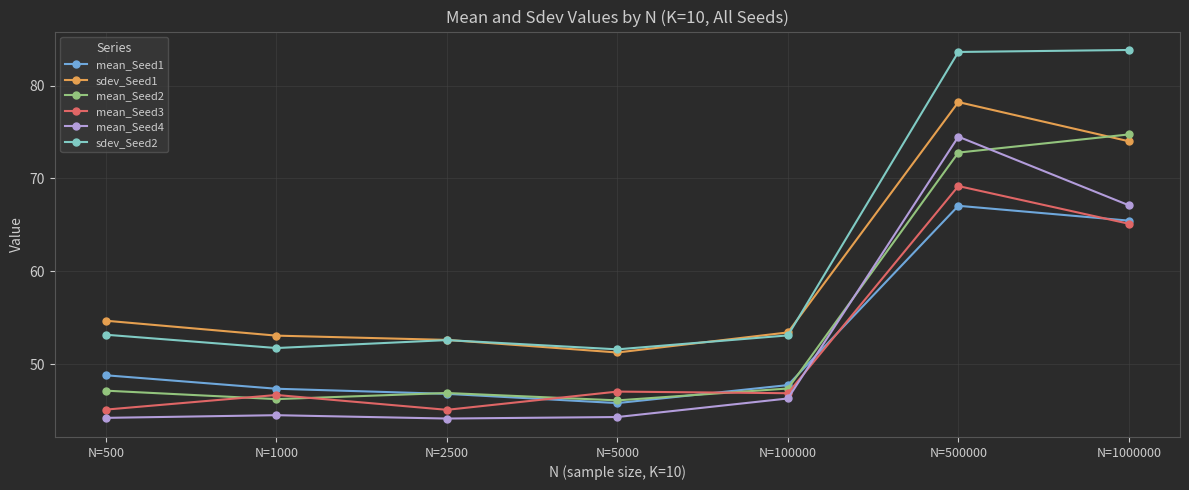

True or false: mean_Seed1 and sdev_Seed1 intersect in this chart.

False